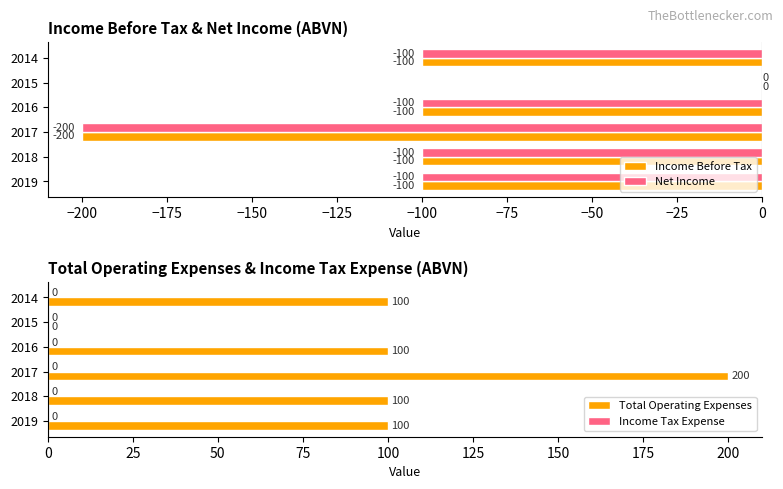

What is the sum of all Total Operating Expenses values?

600